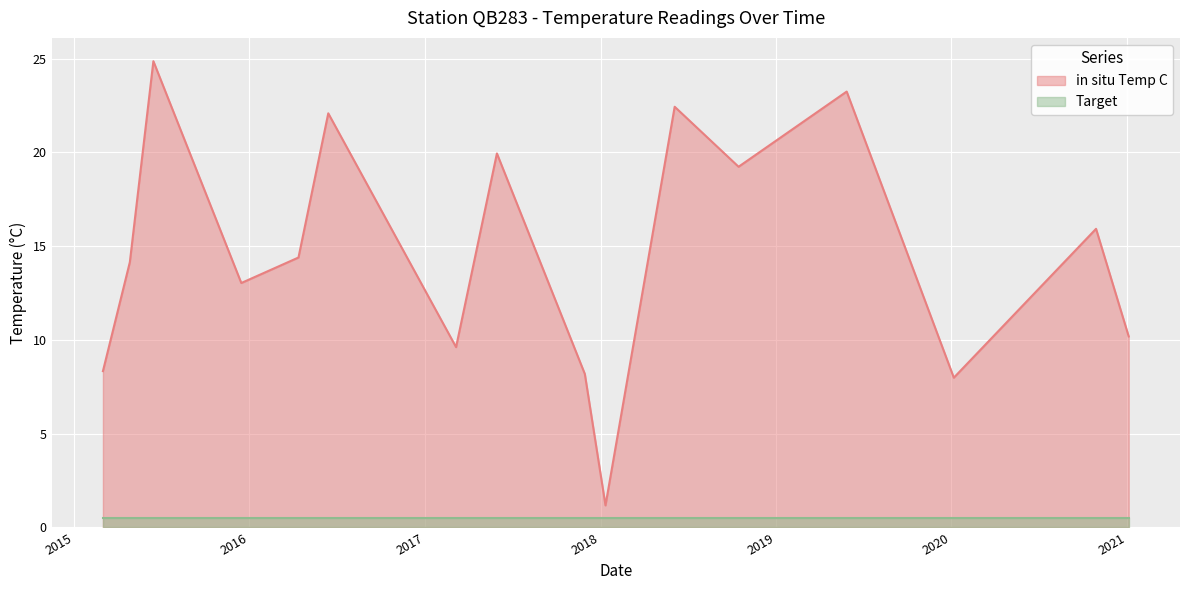

What is the average value?

14.7